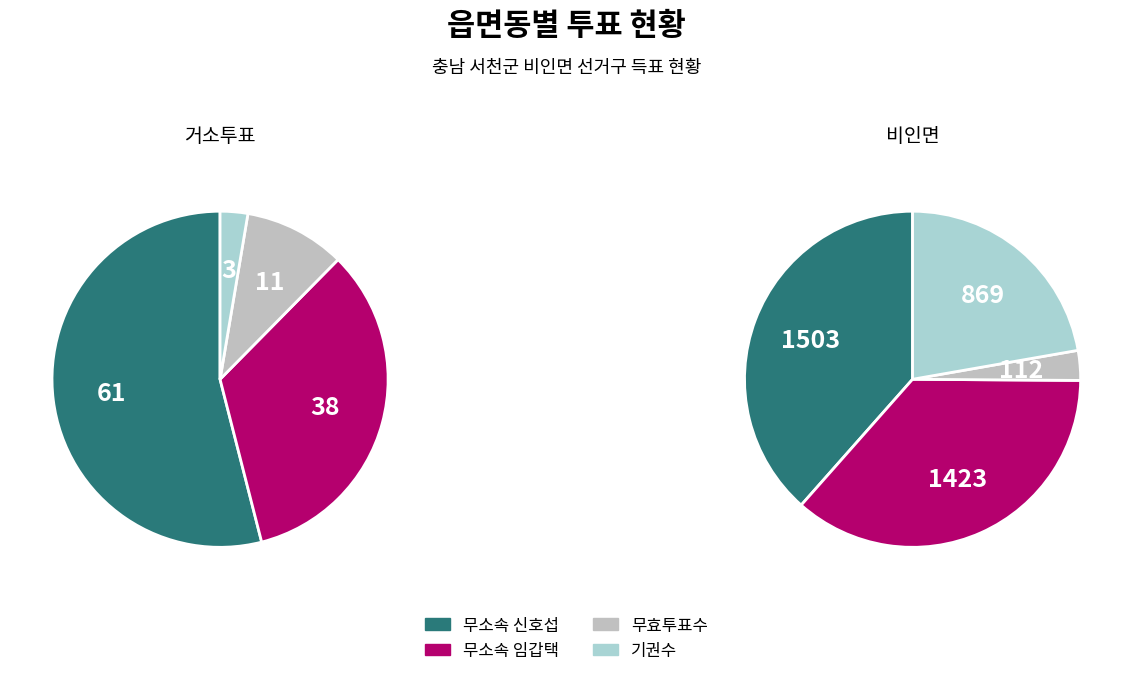

Rank the series at 거소투표 from highest to lowest value.

무소속 신호섭, 무소속 임갑택, 무효투표수, 기권수